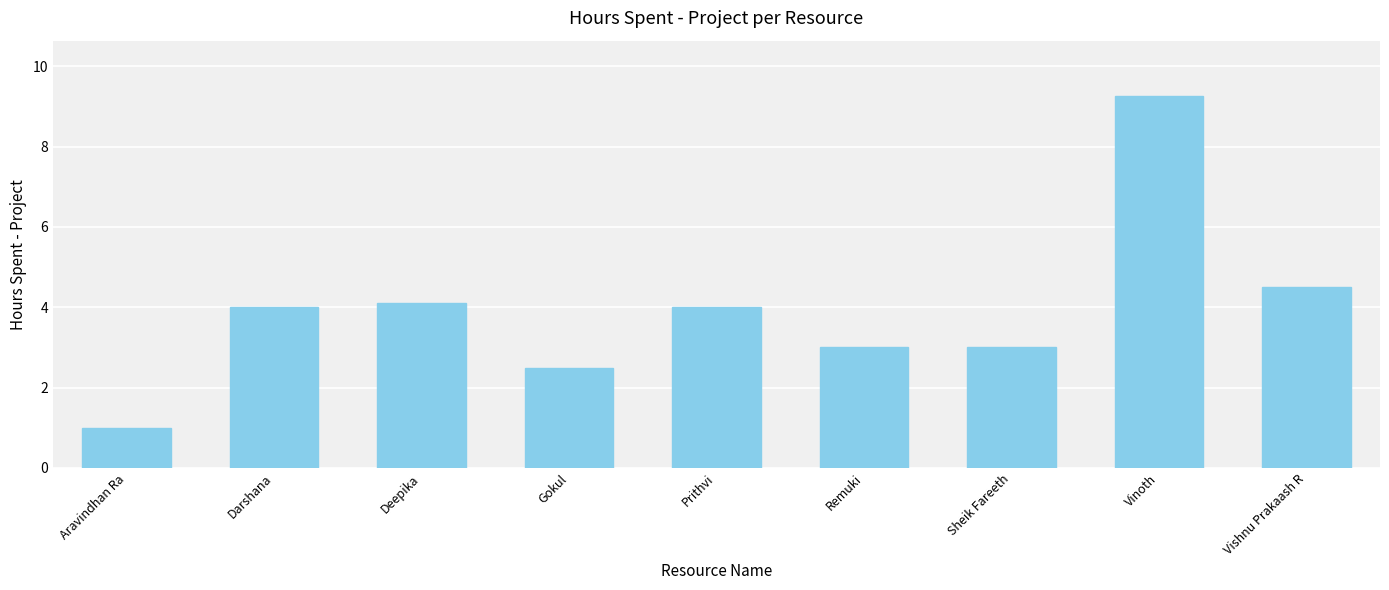

Which has a higher value, Deepika or Vishnu Prakaash R?

Vishnu Prakaash R